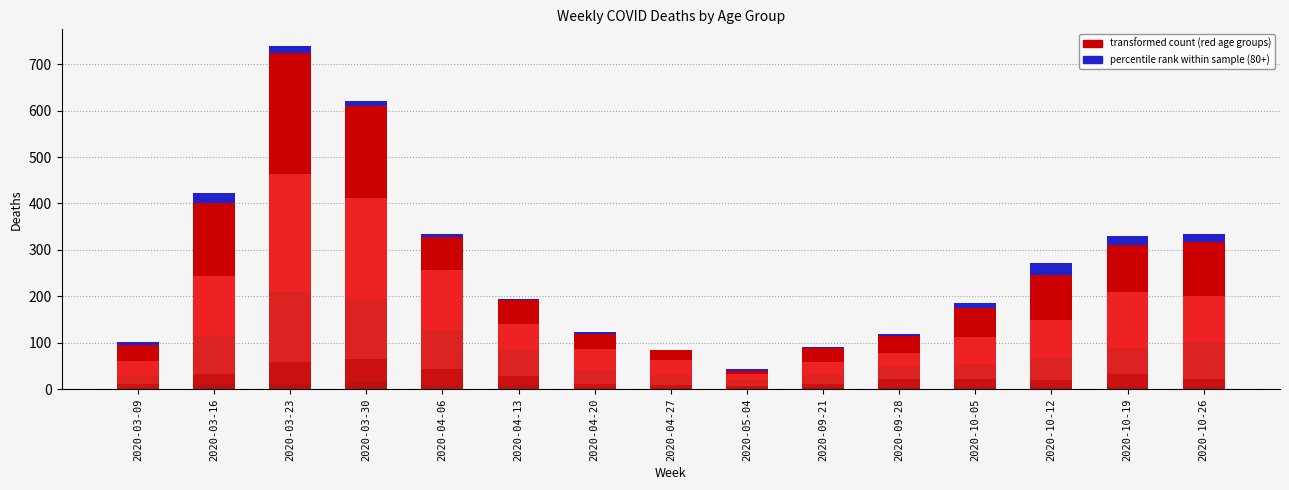

True or false: 50 - 59 has a value of 90 at 2020-10-19.

False